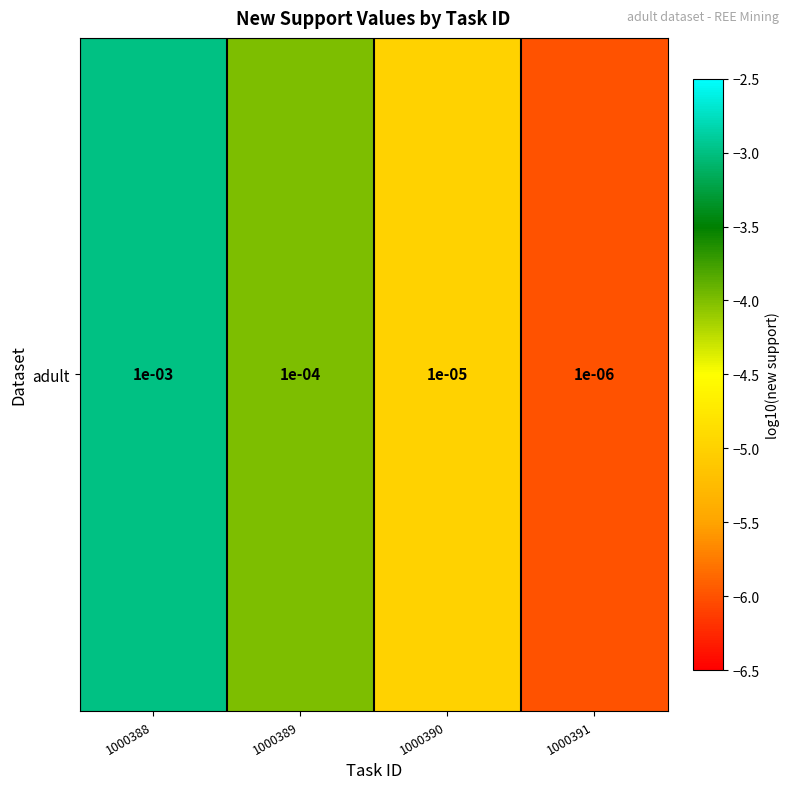

What is the maximum value shown in the chart?

-3